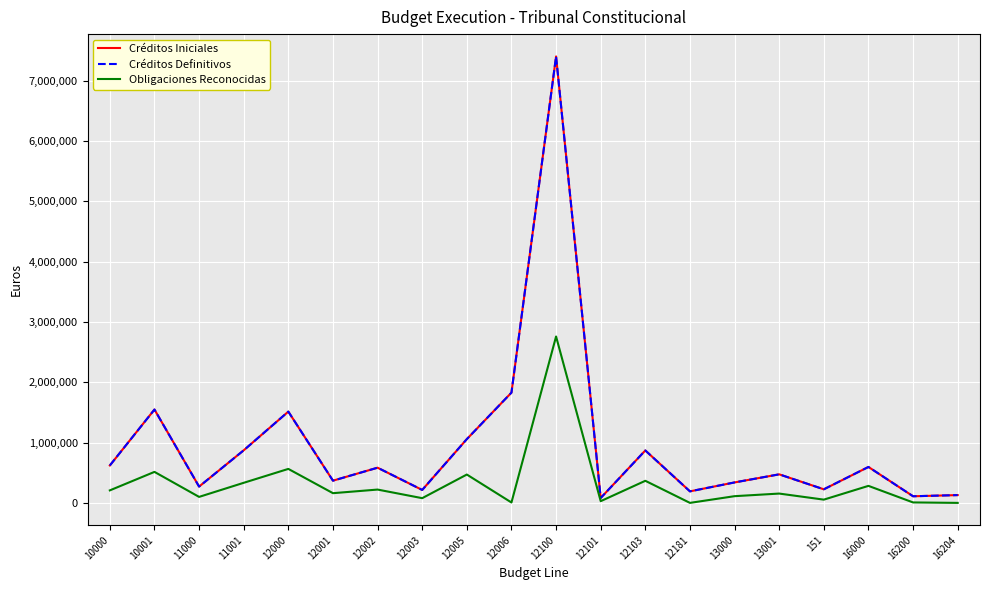

Between 12103 and 13000, which is larger?

12103